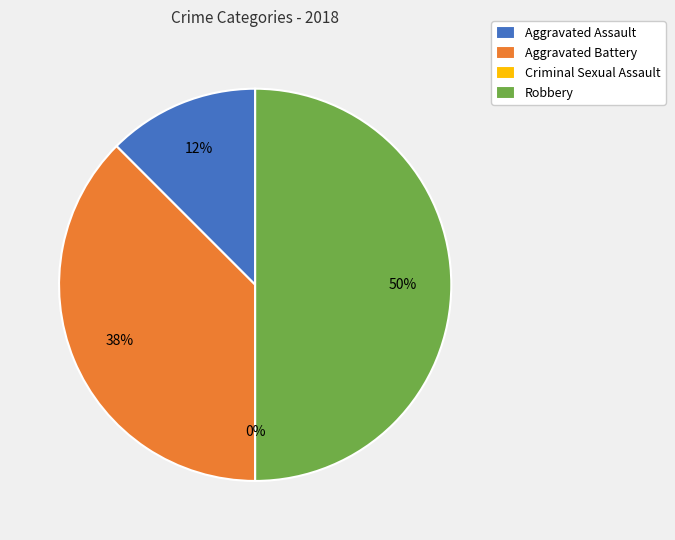

Is Criminal Sexual Assault the majority of the pie?

No